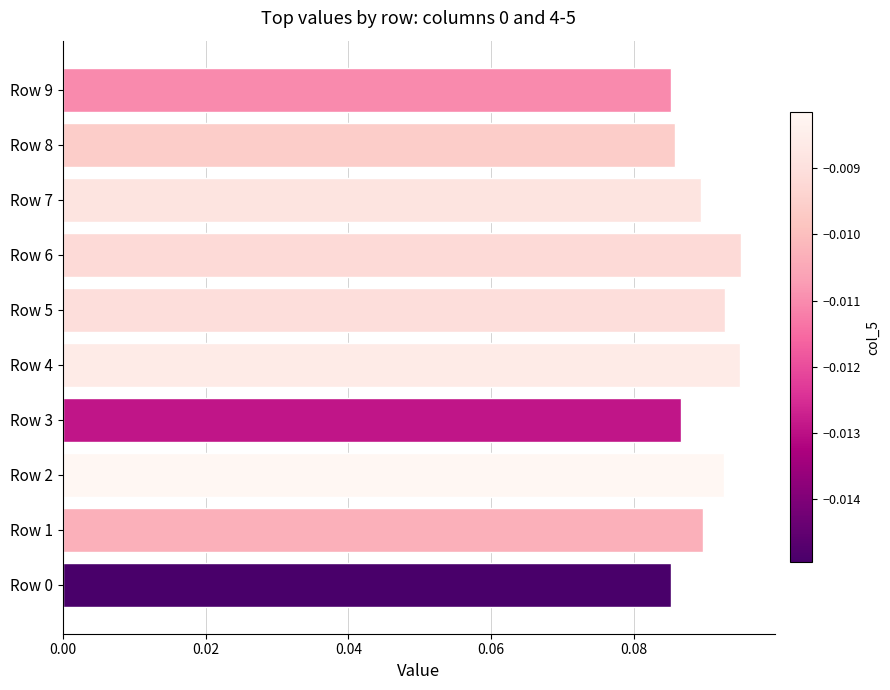

The chart shows a value of 0.2 at Row 4. True or false?

False